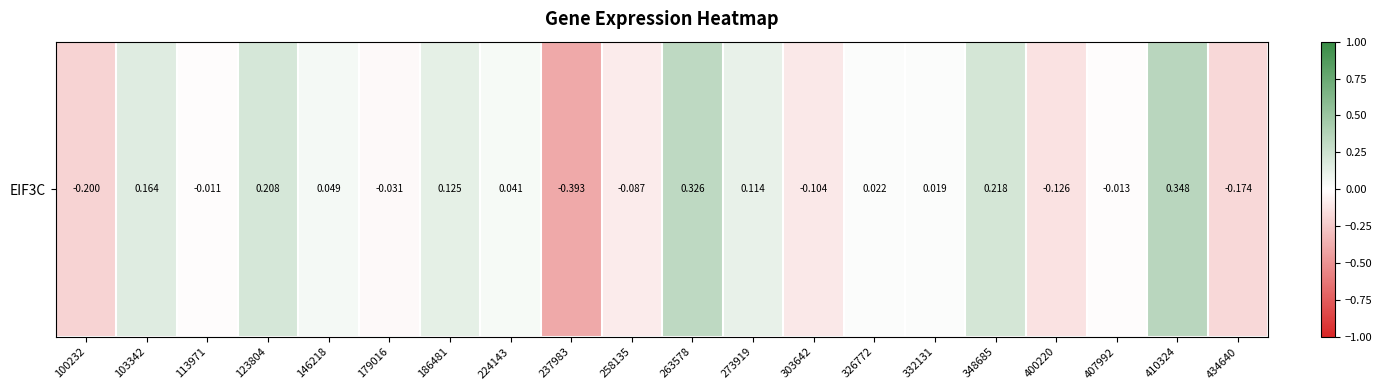

How many categories are shown in the chart?

20